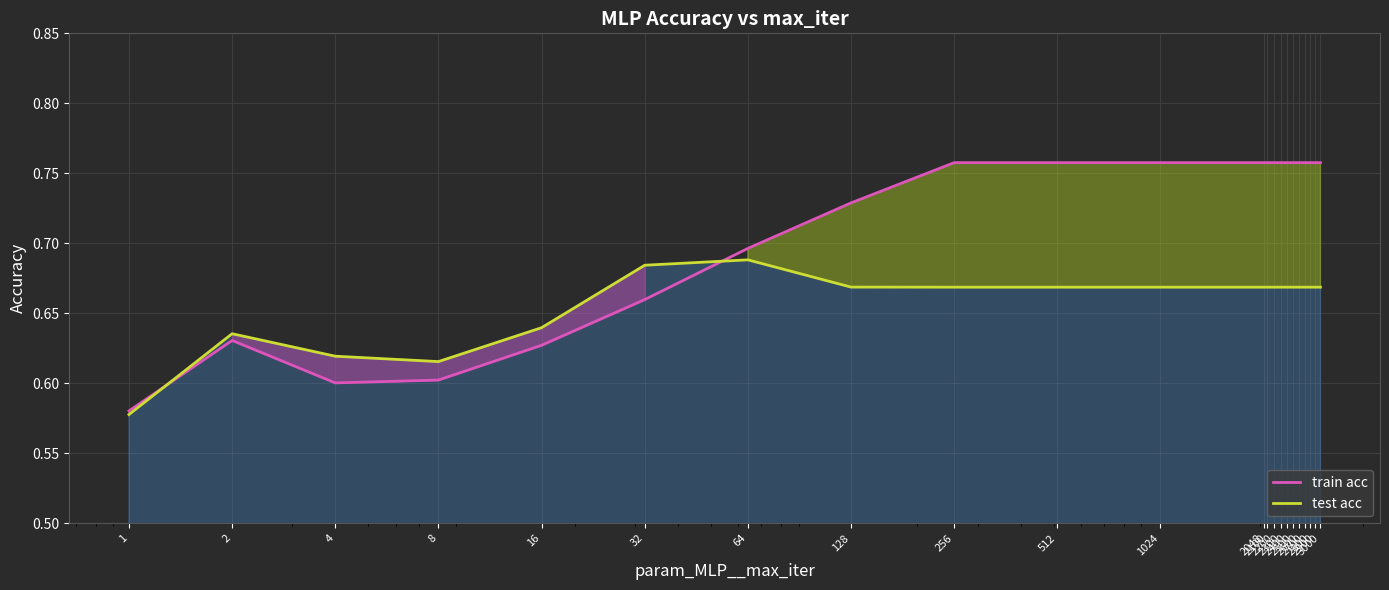

Between which two adjacent categories do test acc and train acc first intersect?

1 and 2